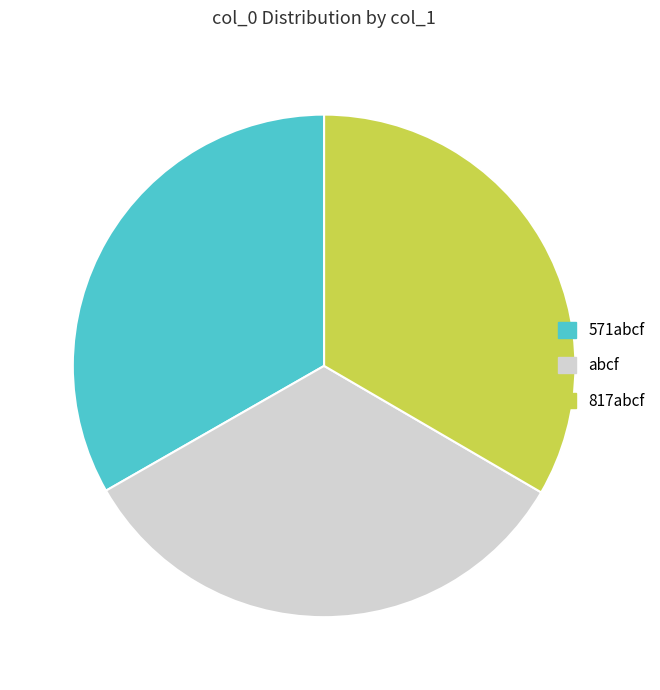

Is 817abcf the majority of the pie?

No